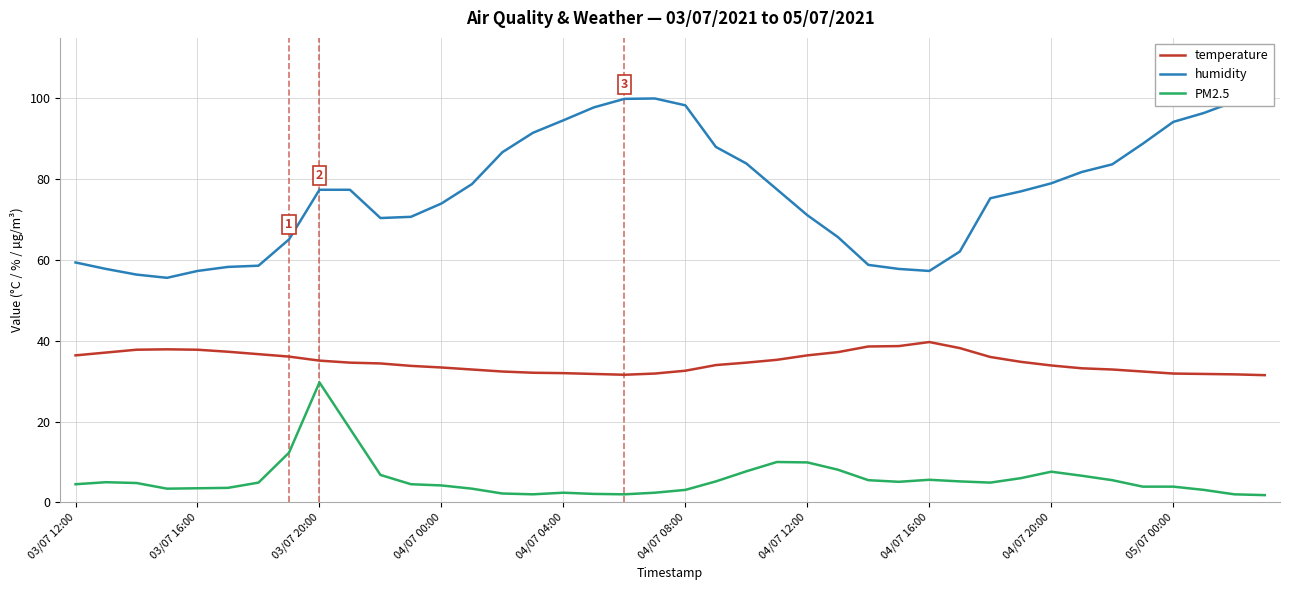

What is the maximum value for PM2.5?

29.7